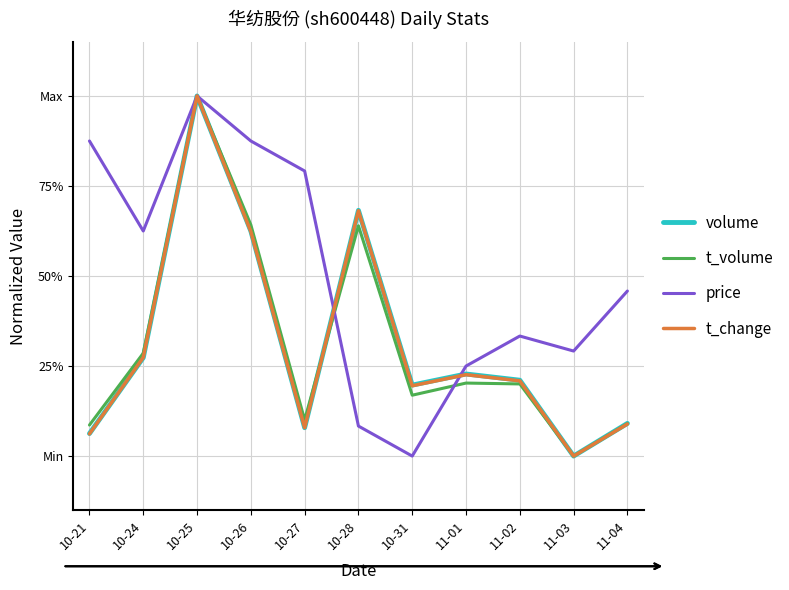

Does the chart have visible grid lines?

Yes